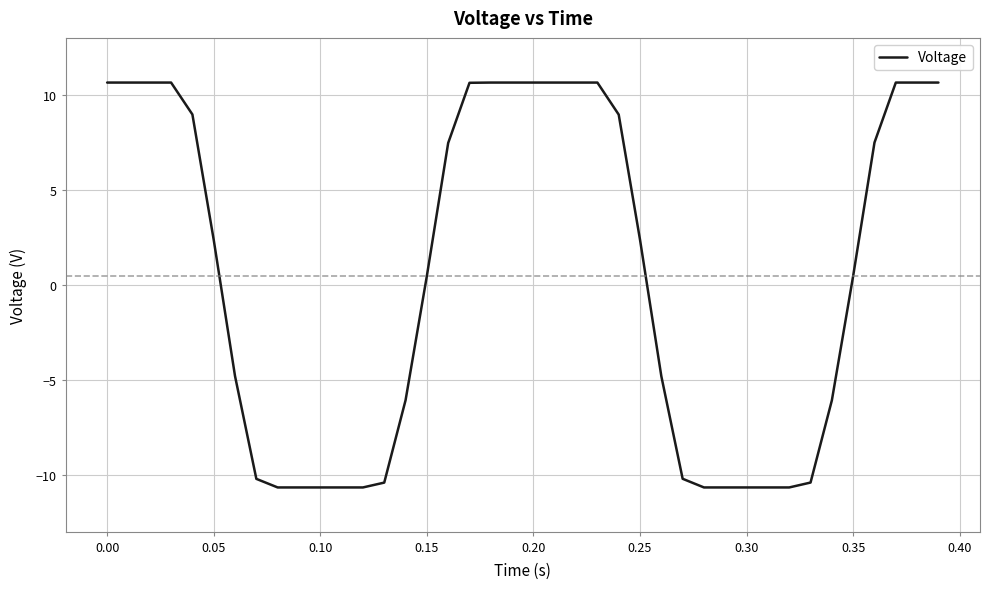

What is the minimum value shown in the chart?

-10.7